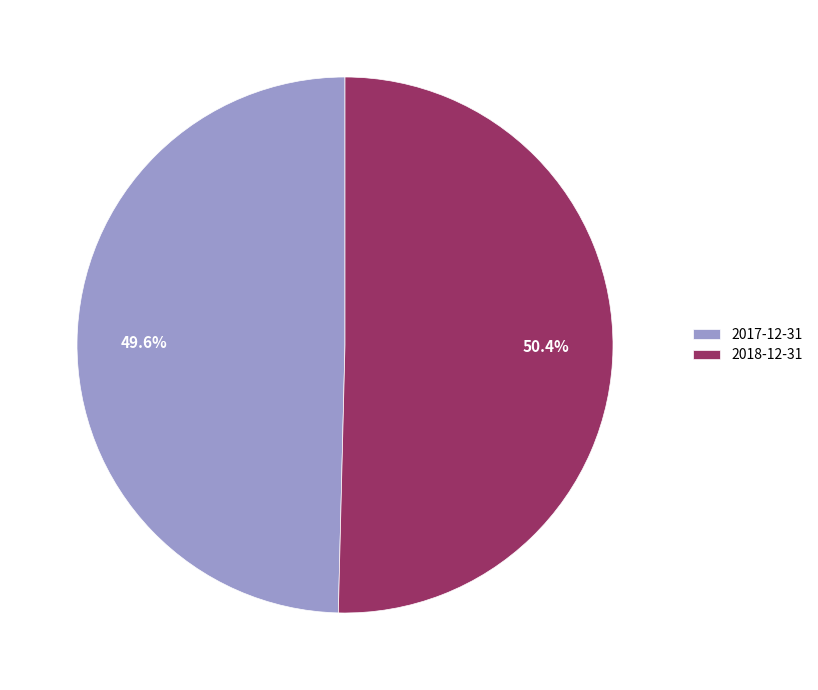

True or false: 2018-12-31 accounts for 59% of the total.

False